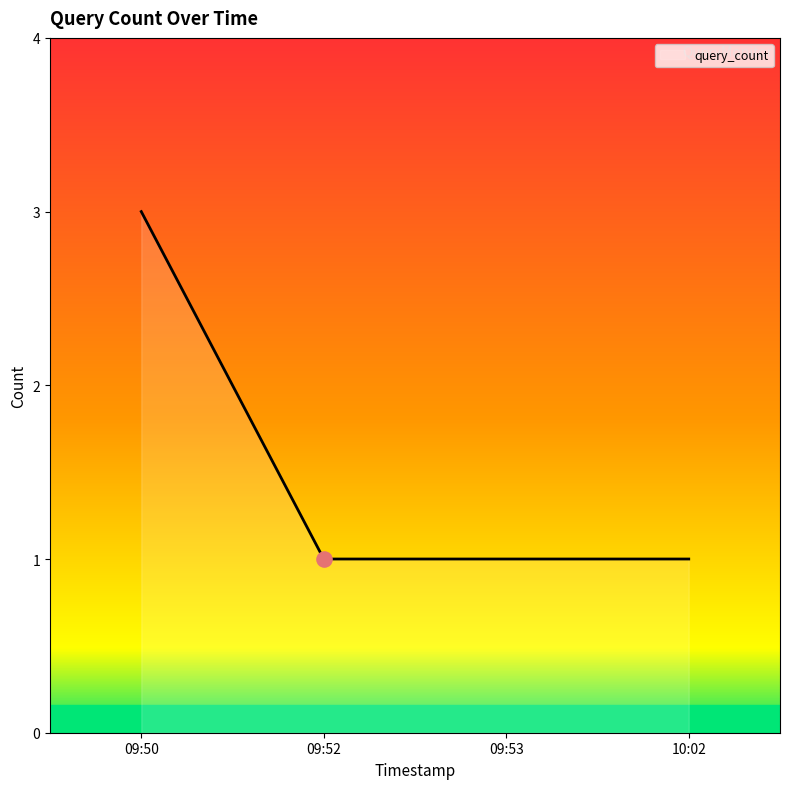

Approximately how many times larger is the value at 10:02 compared to 09:52?

1.0